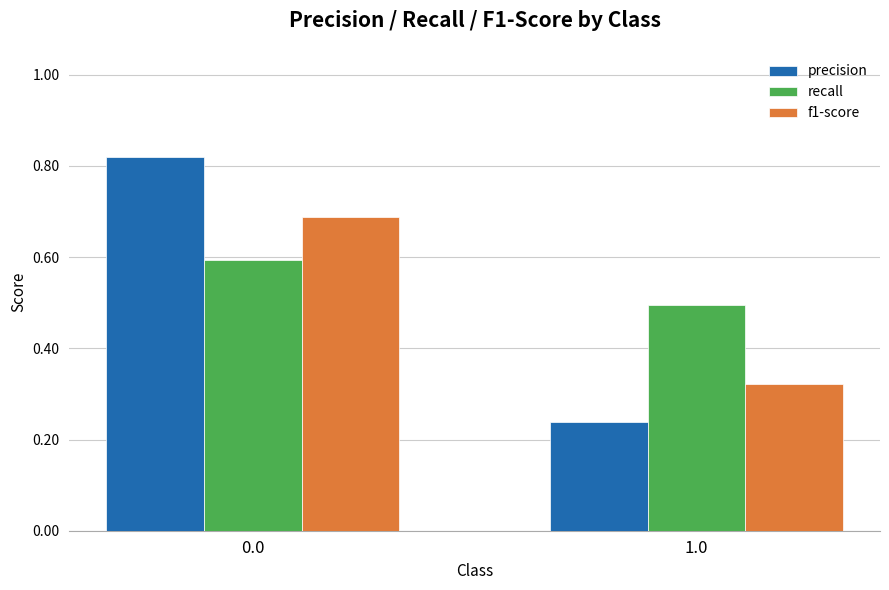

Is the value of recall at 1.0 greater than the value of precision at 0.0?

No